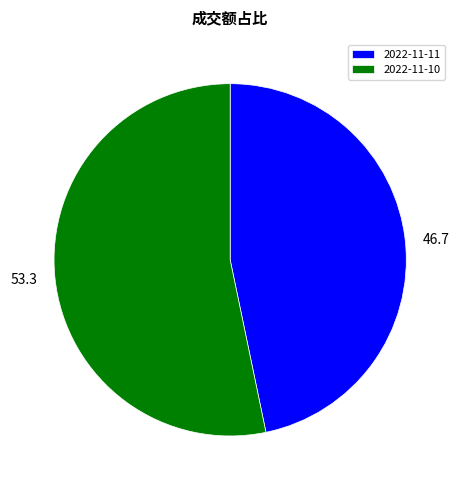

The 2022-11-10 slice represents 53% of the pie. True or false?

True